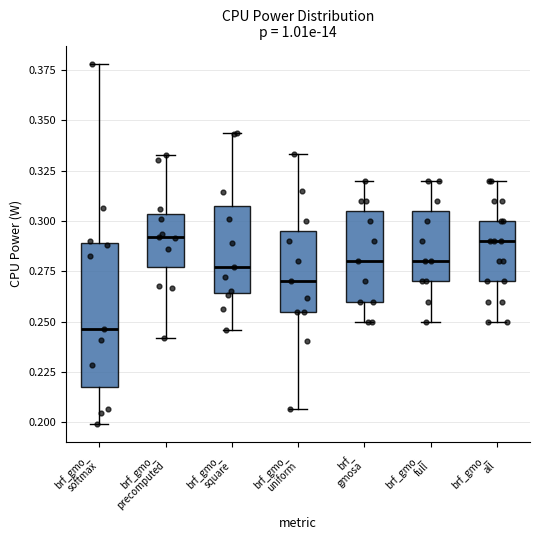

Reading left to right, transcribe this box plot: for each box, give where its median line is, the range the box spans, and where its two whiskers end, as read against the y-axis. The values are not printed on the chart, so give them approximately, as read against the axis.

brf_gmo_ softmax: median 0.245, box 0.220 to 0.290, whiskers 0.200 to 0.380
brf_gmo_ precomputed: median 0.290, box 0.275 to 0.305, whiskers 0.240 to 0.335
brf_gmo_ square: median 0.275, box 0.265 to 0.310, whiskers 0.245 to 0.345
brf_gmo_ uniform: median 0.270, box 0.255 to 0.295, whiskers 0.205 to 0.335
brf_ gmosa: median 0.280, box 0.260 to 0.305, whiskers 0.250 to 0.320
brf_gmo_ full: median 0.280, box 0.270 to 0.305, whiskers 0.250 to 0.320
brf_gmo_ all: median 0.290, box 0.270 to 0.300, whiskers 0.250 to 0.320